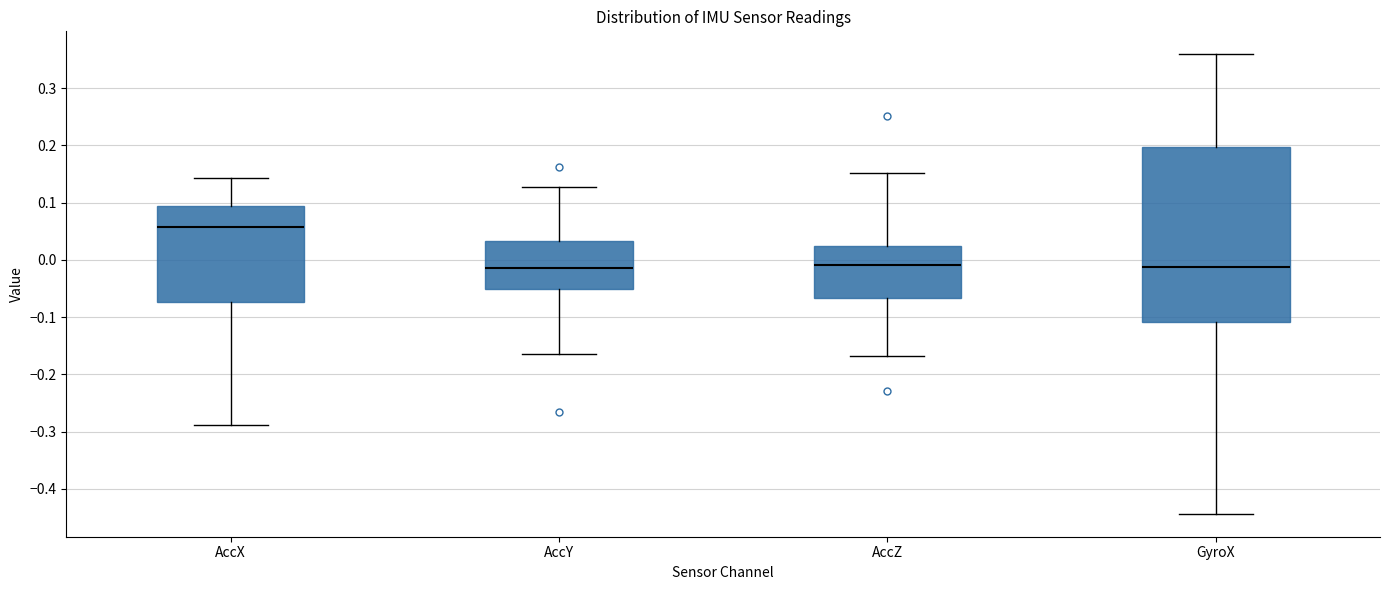

Which box is the tallest, from its lower edge to its upper edge?

GyroX